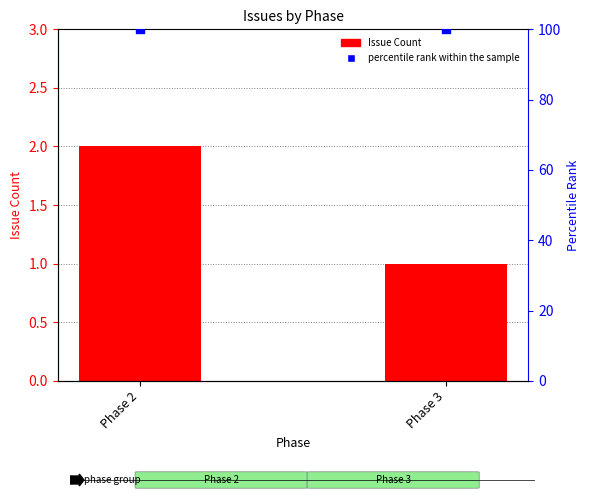

Which series has the largest total across all categories?

percentile rank within the sample